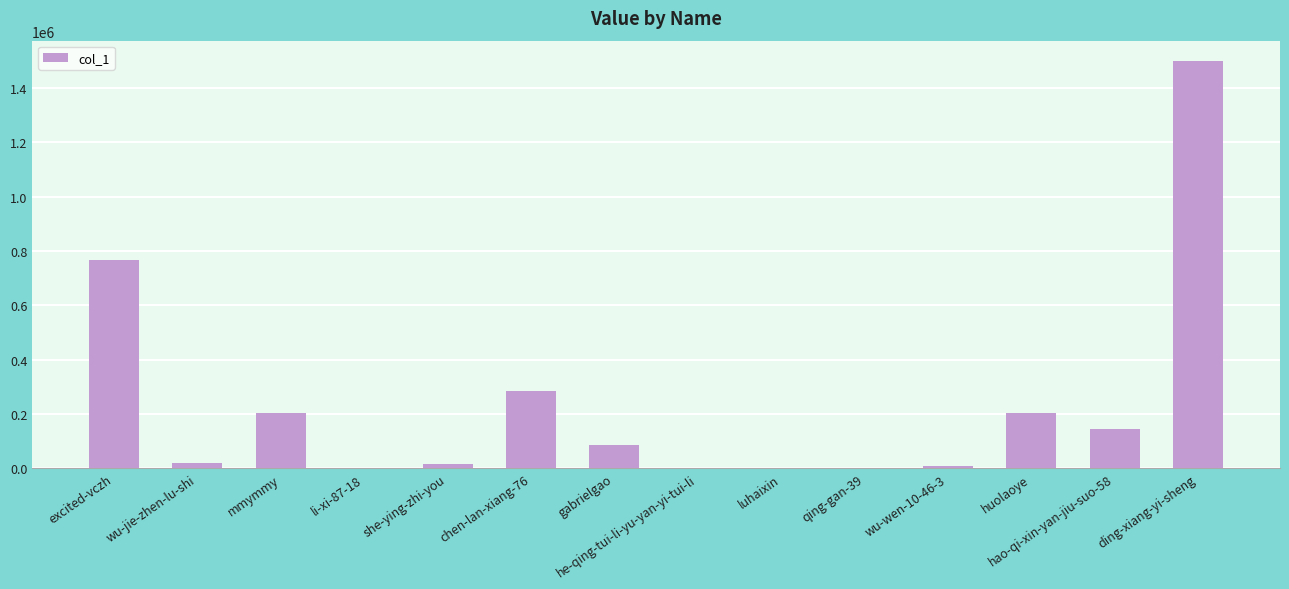

Is it true that the value at excited-vczh is 1042768?

False